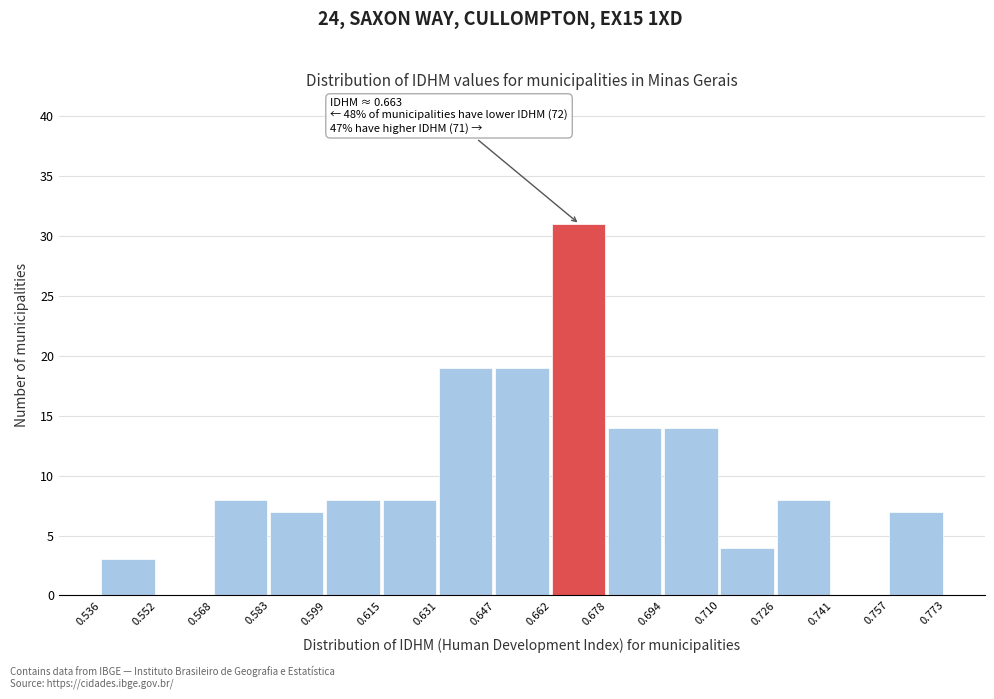

Over which range of the x-axis is the bar tallest?

0.662 to 0.678